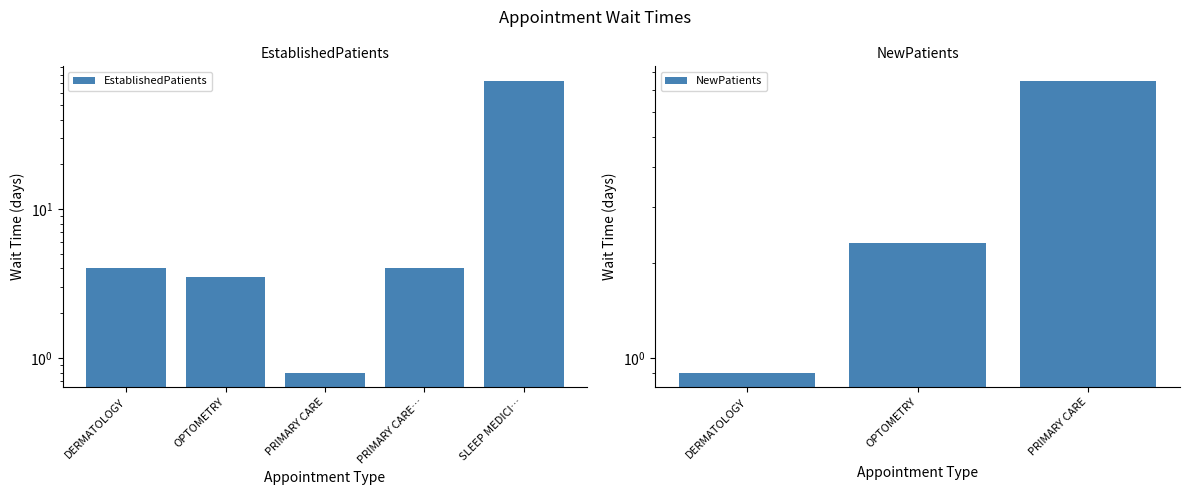

Reading right to left, extract all data points from this chart.

72.7	4.0	0.8	3.5	4.0